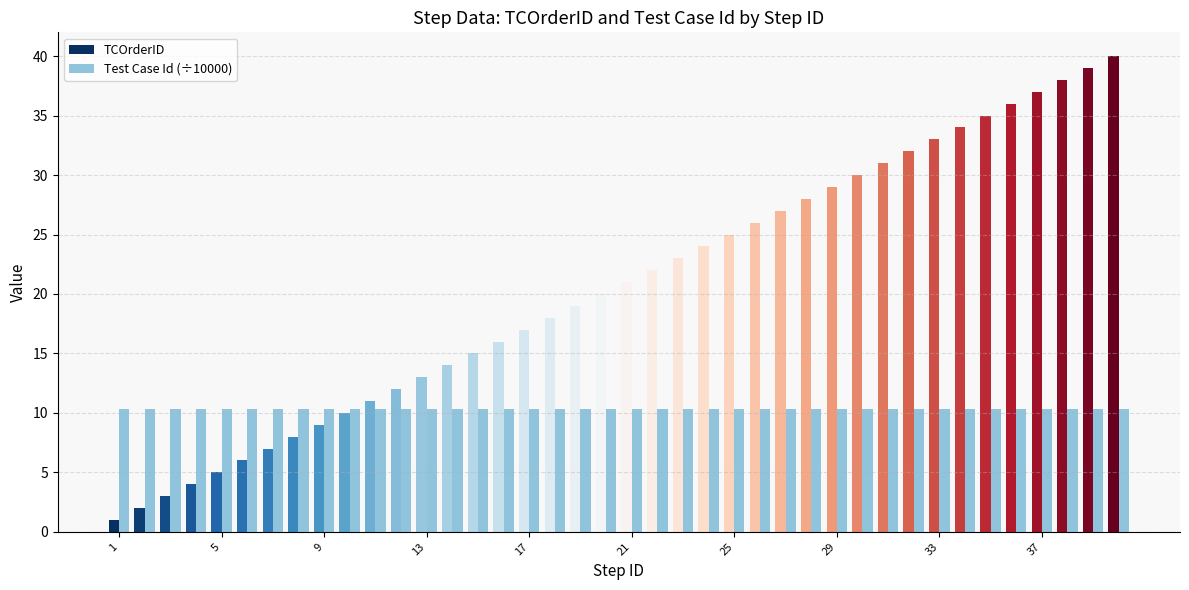

What is the greatest value displayed?

40.0